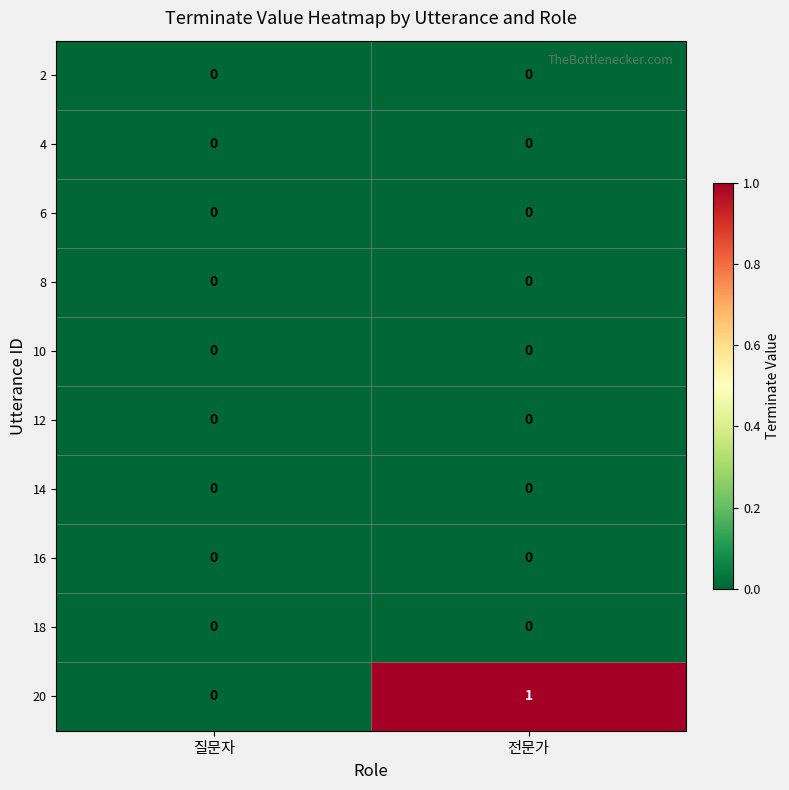

Reading left to right, extract all data points from this chart.

2: 질문자=0	전문가=0
4: 질문자=0	전문가=0
6: 질문자=0	전문가=0
8: 질문자=0	전문가=0
10: 질문자=0	전문가=0
12: 질문자=0	전문가=0
14: 질문자=0	전문가=0
16: 질문자=0	전문가=0
18: 질문자=0	전문가=0
20: 질문자=0	전문가=1